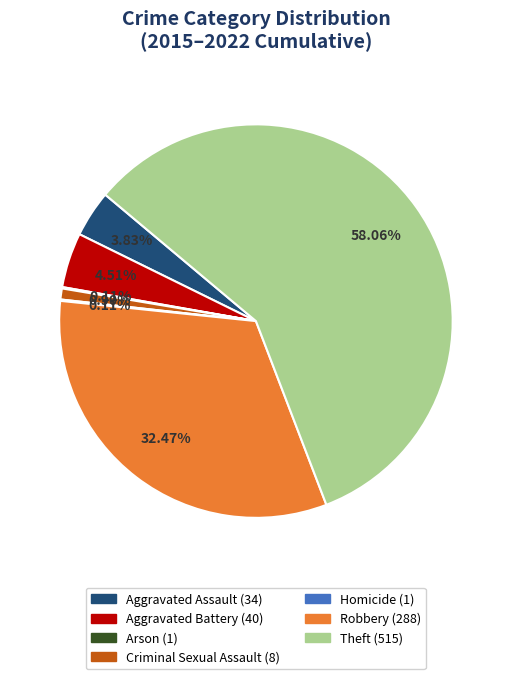

What is the majority slice?

Theft